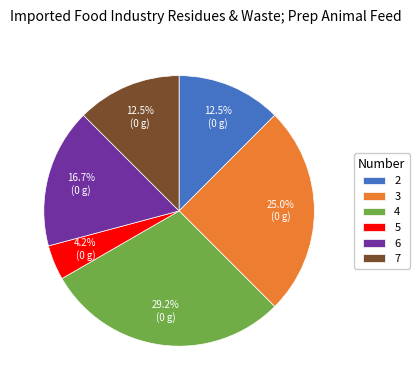

Between 4 and 2, which is larger?

4